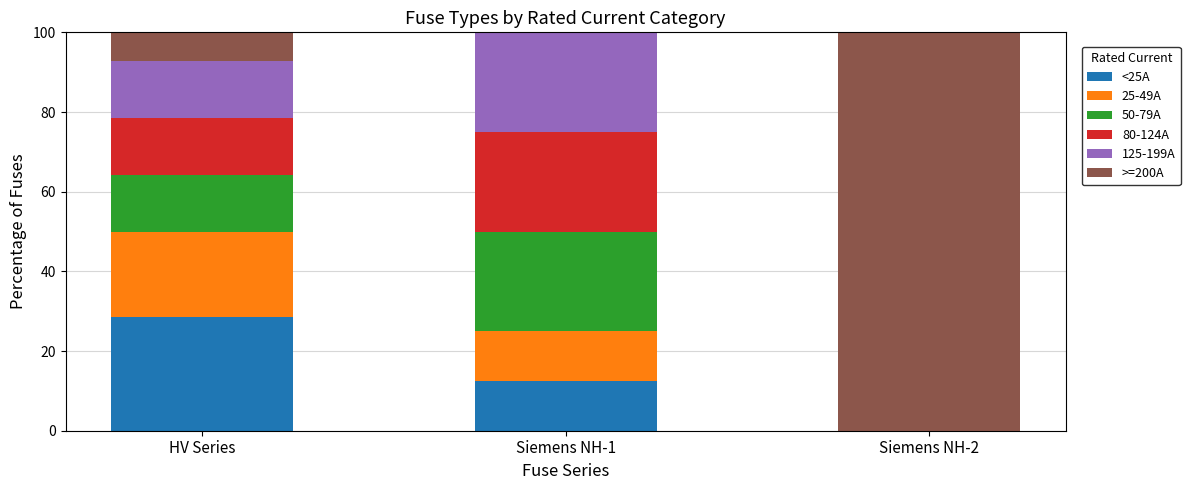

What is the total value across all series at Siemens NH-1?

100.0